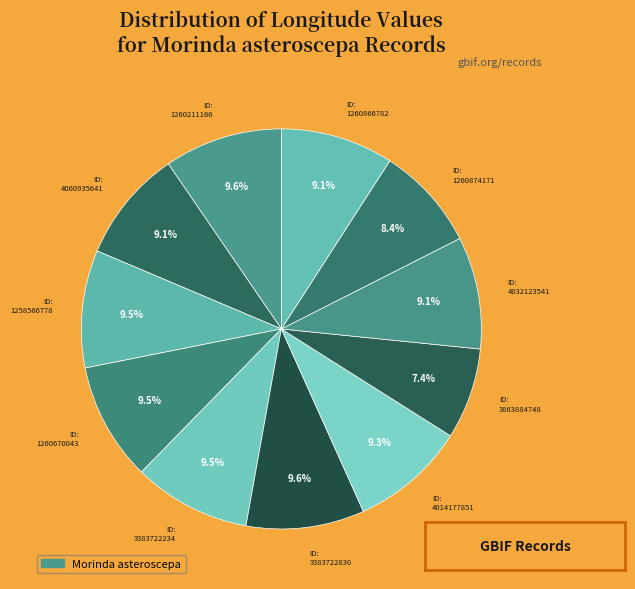

How many slices are in this pie chart?

11